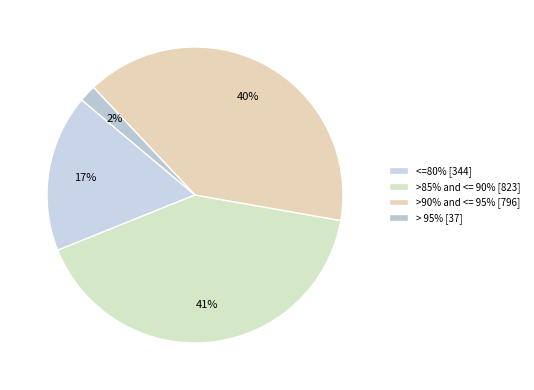

How many slices are in this pie chart?

4